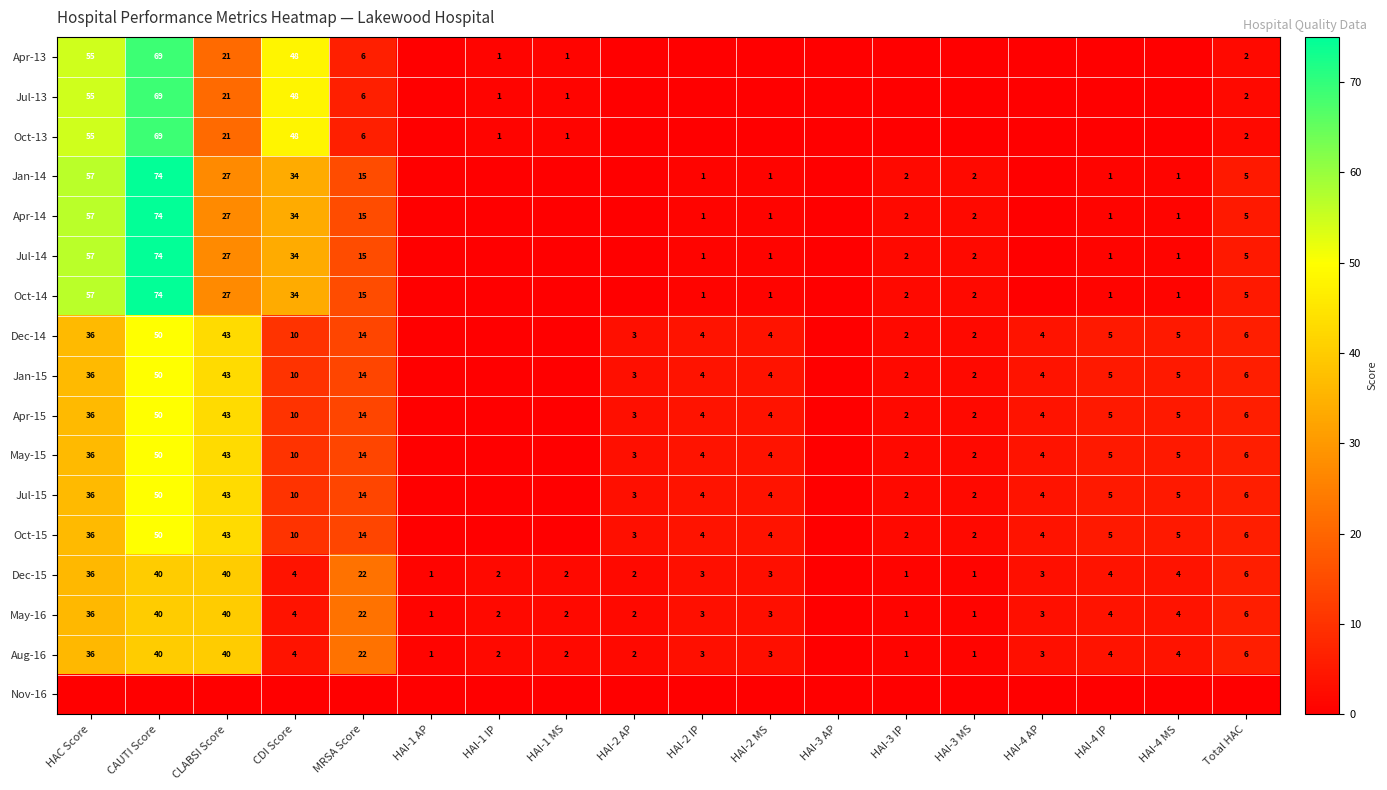

At how many categories does at least one series exceed 23?

4